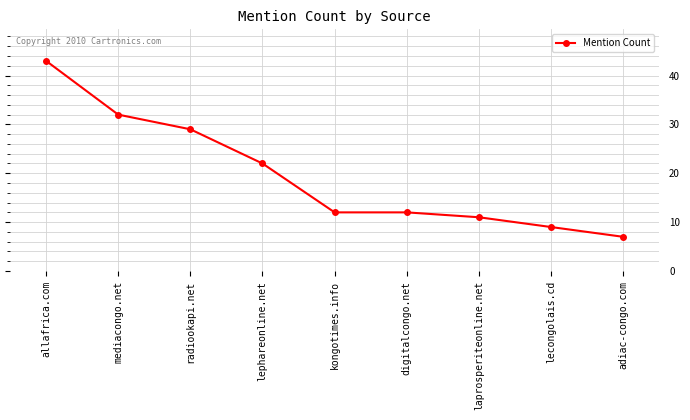

How many categories are shown in the chart?

9